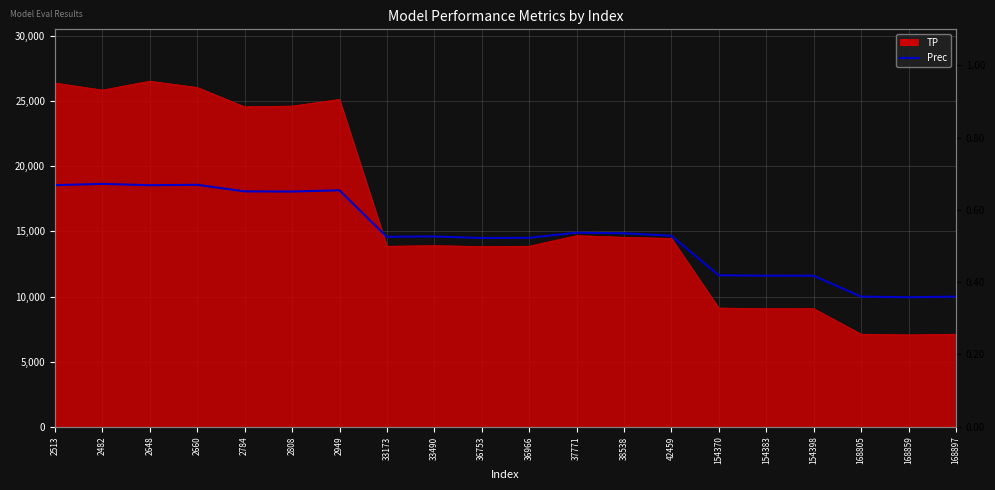

Reading right to left, list all the values displayed in this chart.

168897=0.4	168859=0.4	168805=0.4	154398=0.4	154383=0.4	154370=0.4	42459=0.5	38538=0.5	37771=0.5	36966=0.5	36753=0.5	33490=0.5	33173=0.5	2949=0.7	2808=0.7	2784=0.7	2660=0.7	2648=0.7	2482=0.7	2513=0.7